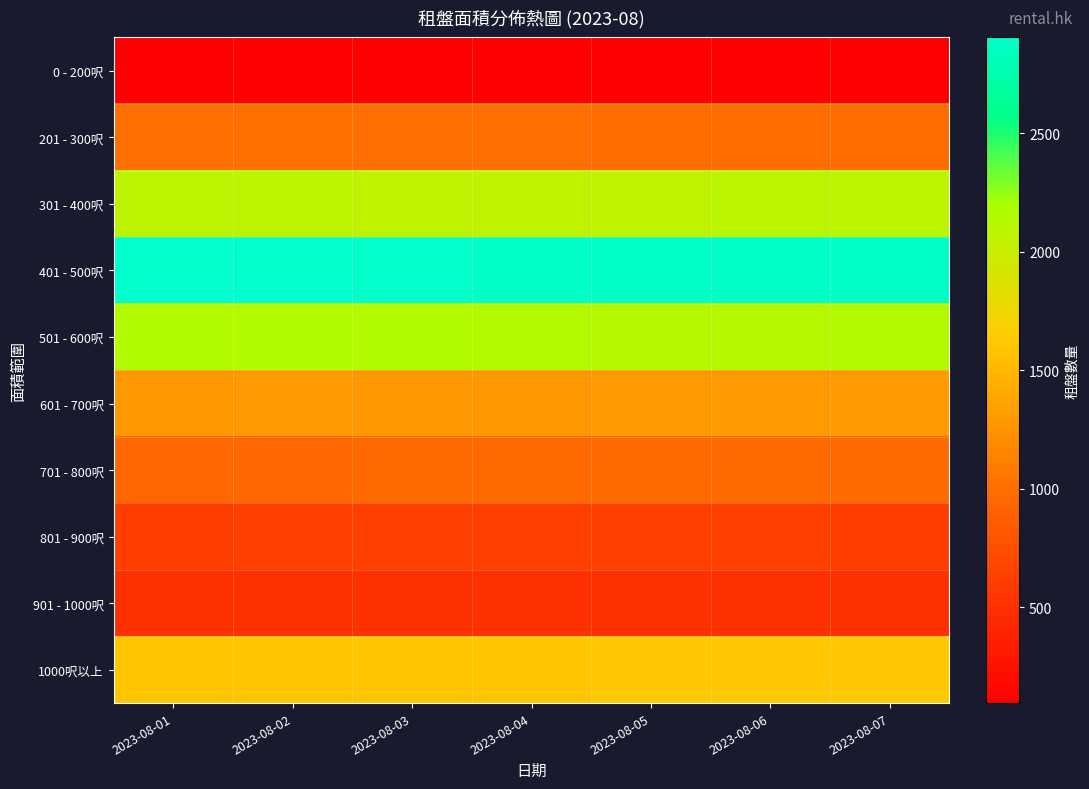

What is the smallest value displayed?

95